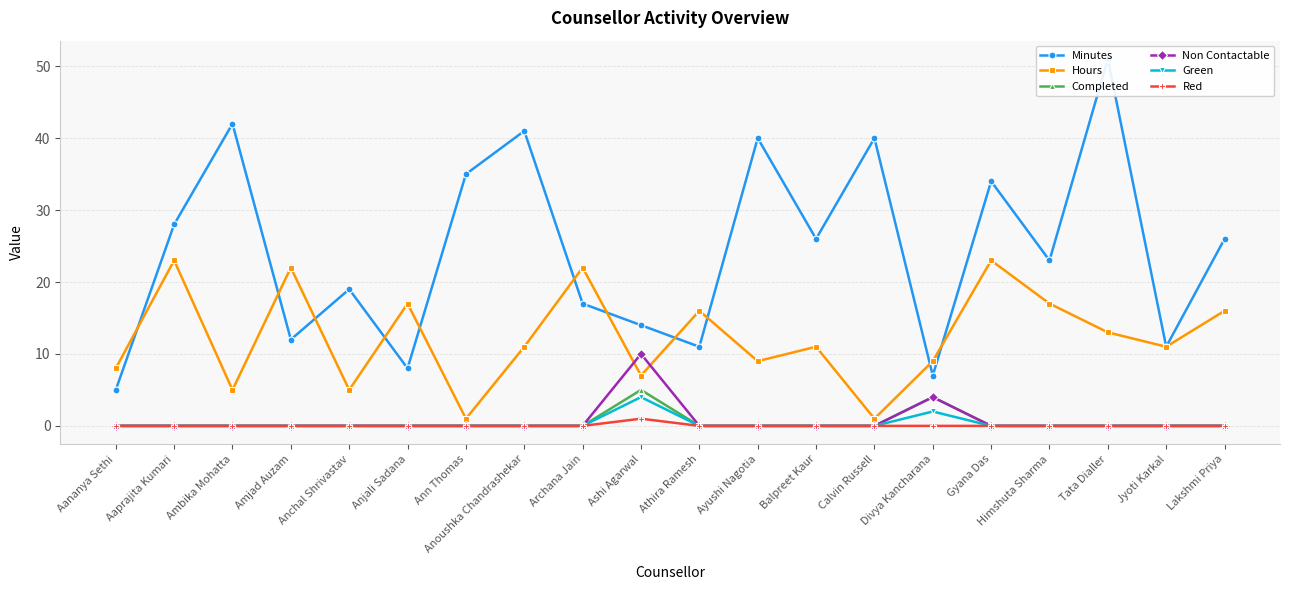

Which series has the widest spread of values?

Minutes